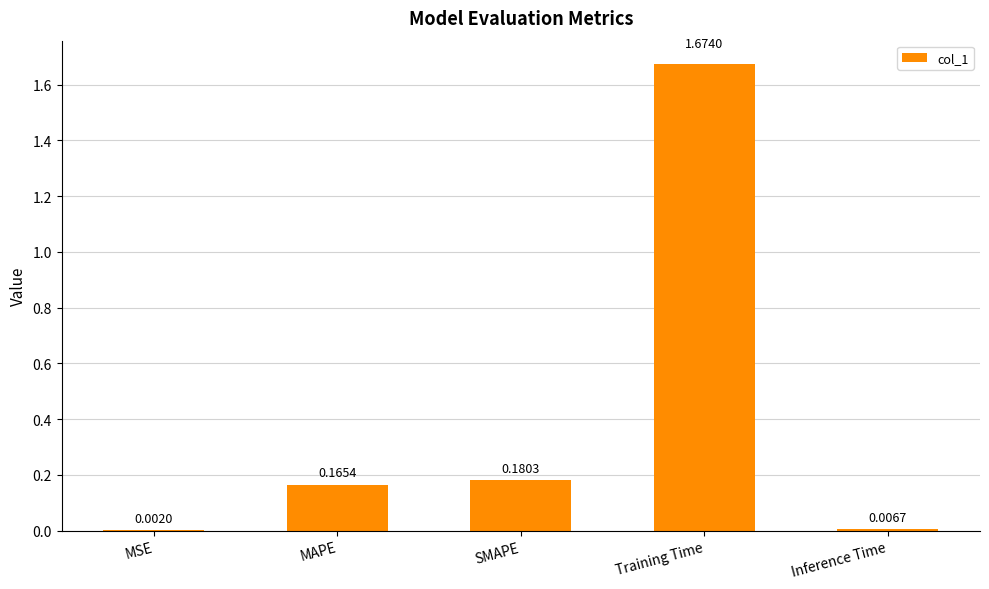

What is the change in value from SMAPE to Training Time?

+1.5